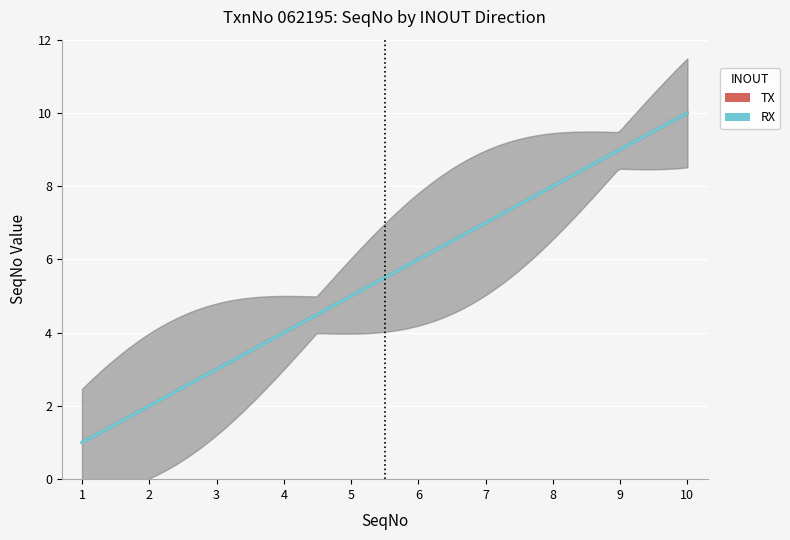

Reading left to right, transcribe all the data shown in this chart.

TX: 1=1	2=2	3=3	4=4	5=5	6=6	7=7	8=8	9=9	10=10
RX: 1=1	2=2	3=3	4=4	5=5	6=6	7=7	8=8	9=9	10=10